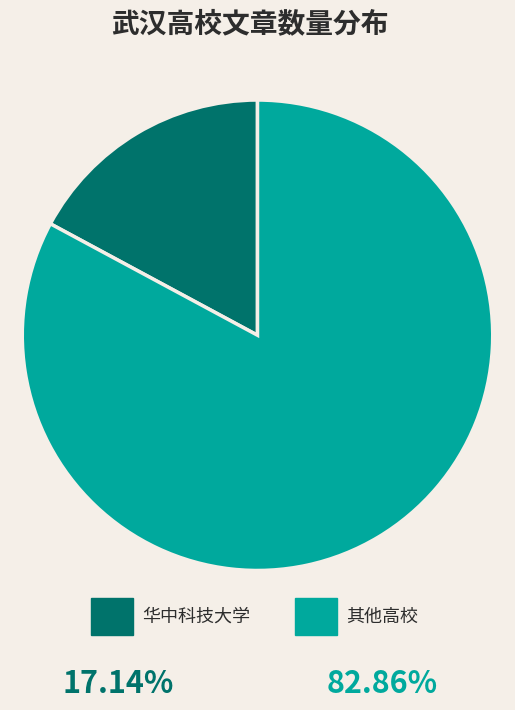

Is there any slice that represents more than half of the pie?

Yes